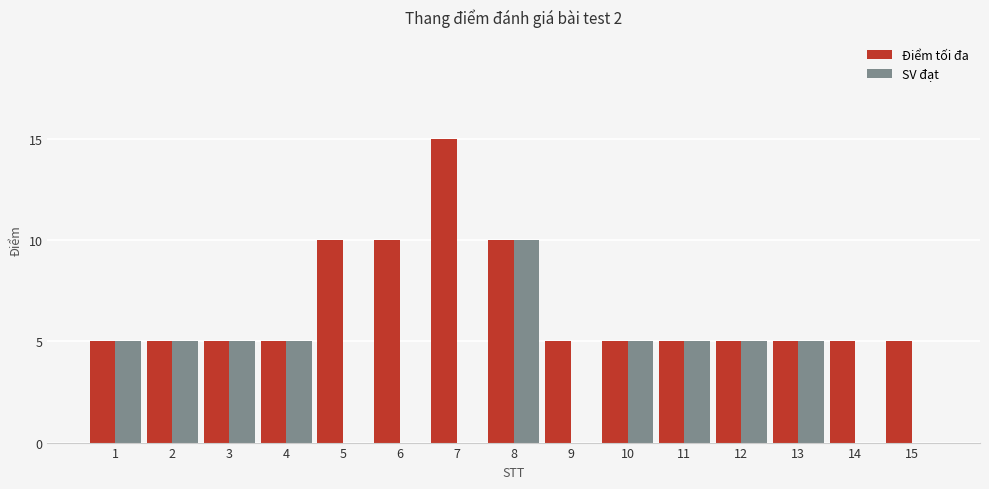

What is the average value of the Điểm tối đa series?

7